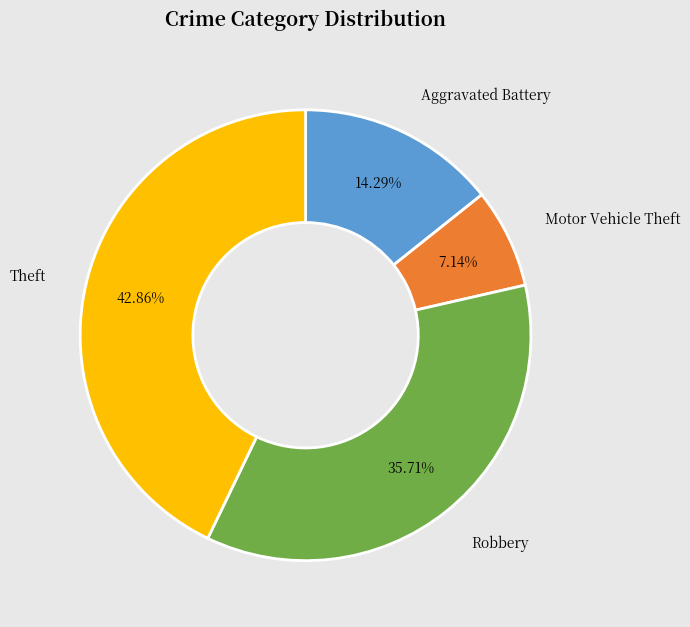

Is there any slice that represents more than half of the pie?

No